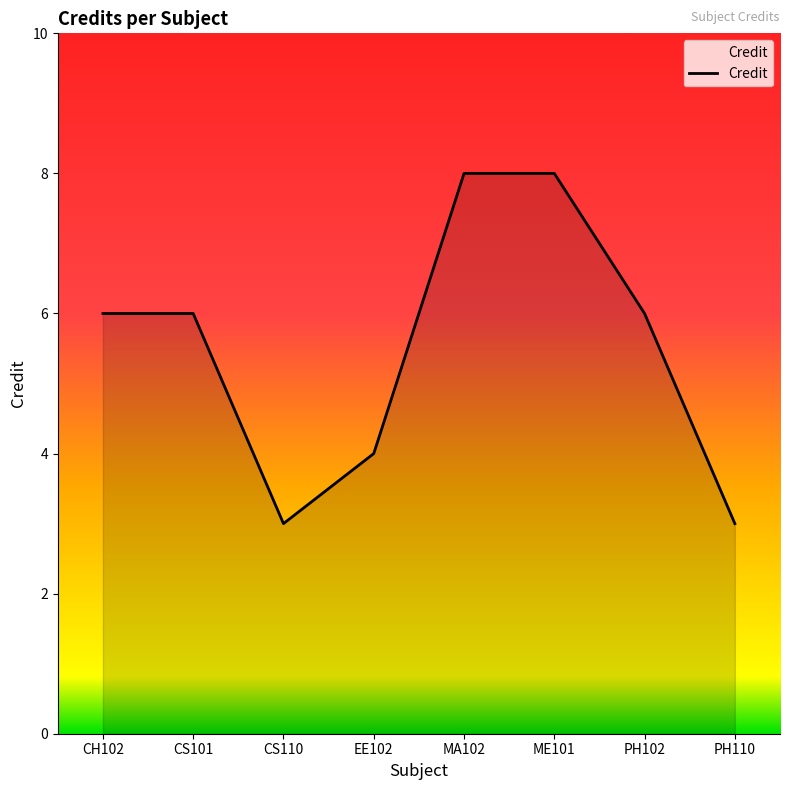

At which category does the data reach its first local valley?

CS110